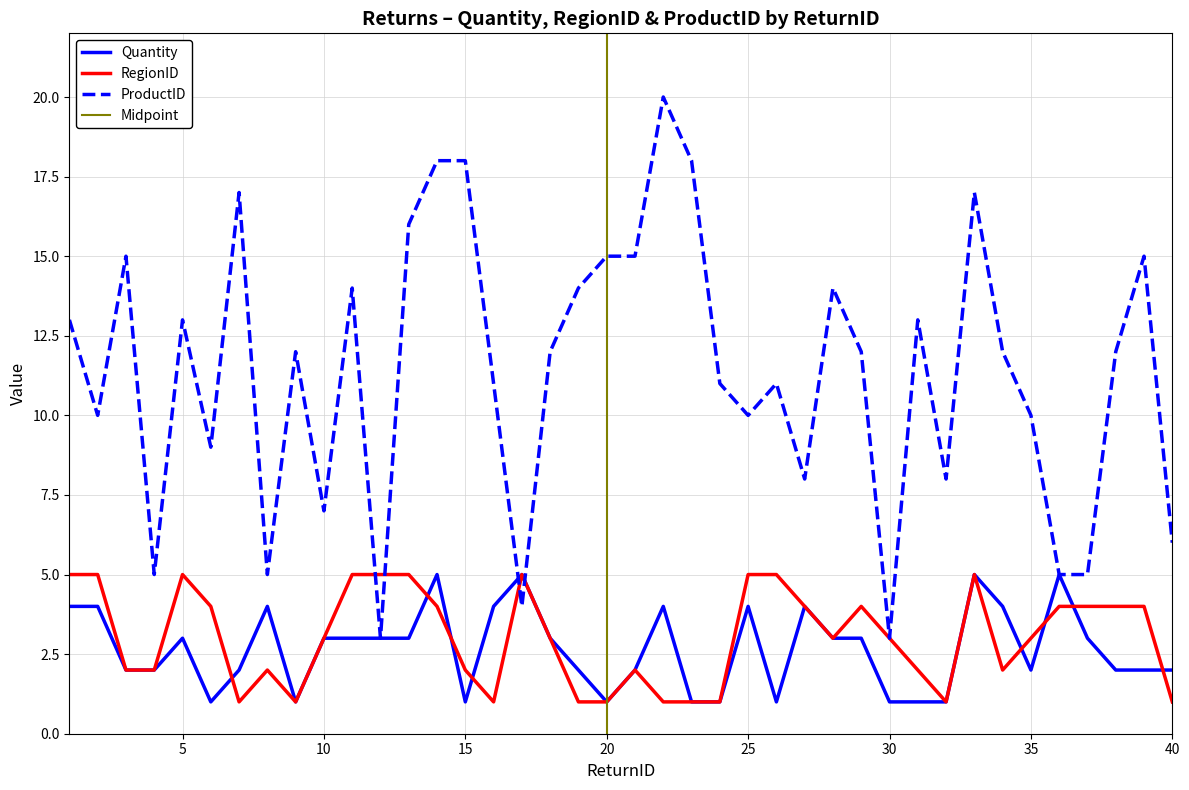

Count the number of data series in this chart.

3